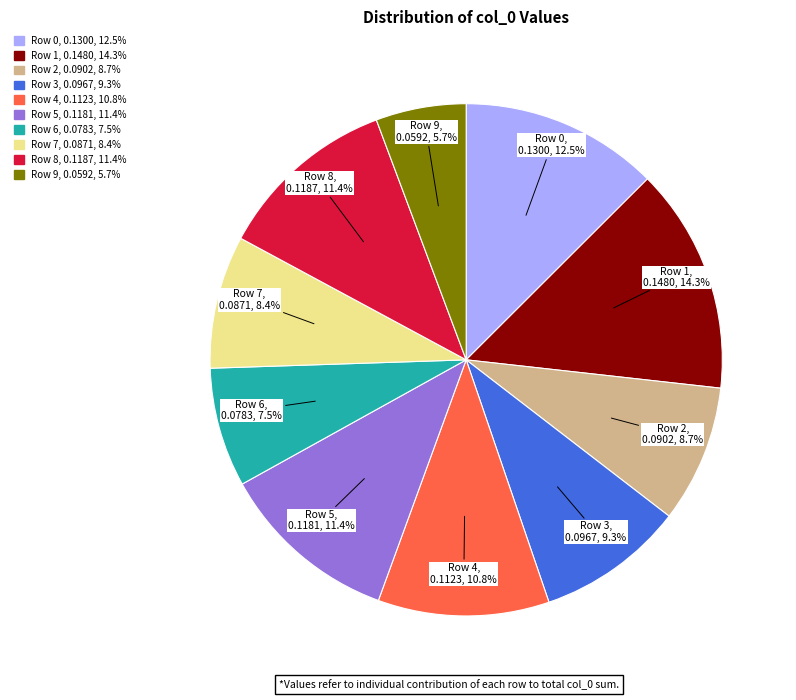

Combined, do Row 5 and Row 9 account for over 50%?

No